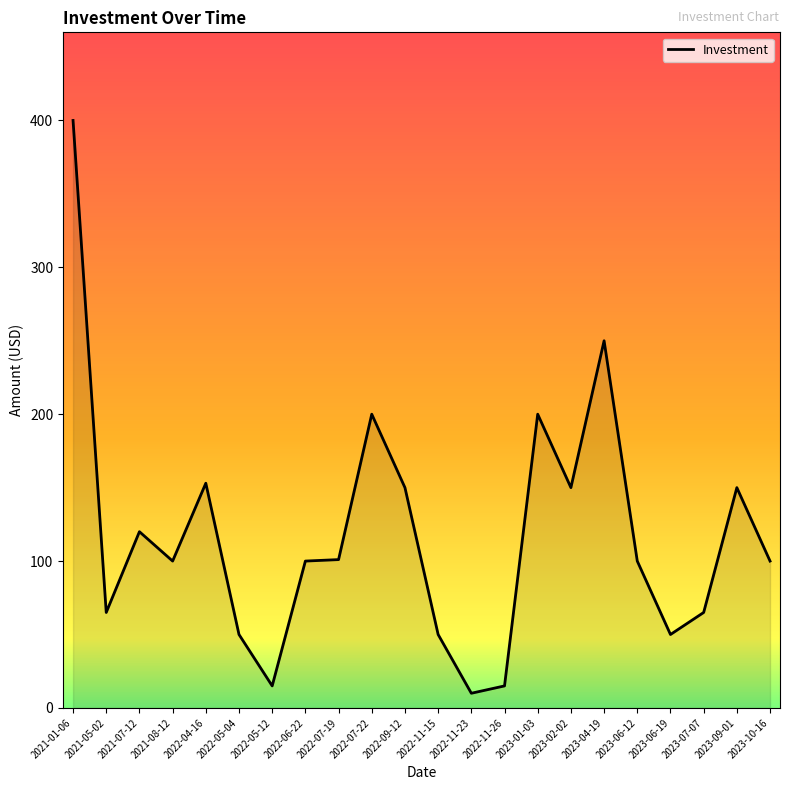

Is it true that the value at 2021-01-06 is 169?

False